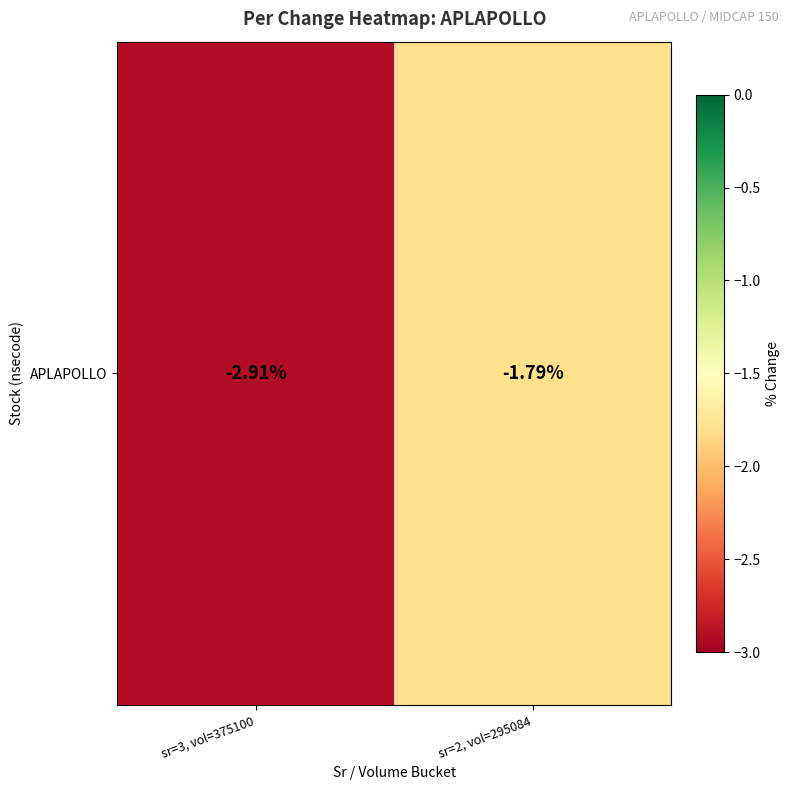

Read the value at sr=2, vol=295084.

-1.8